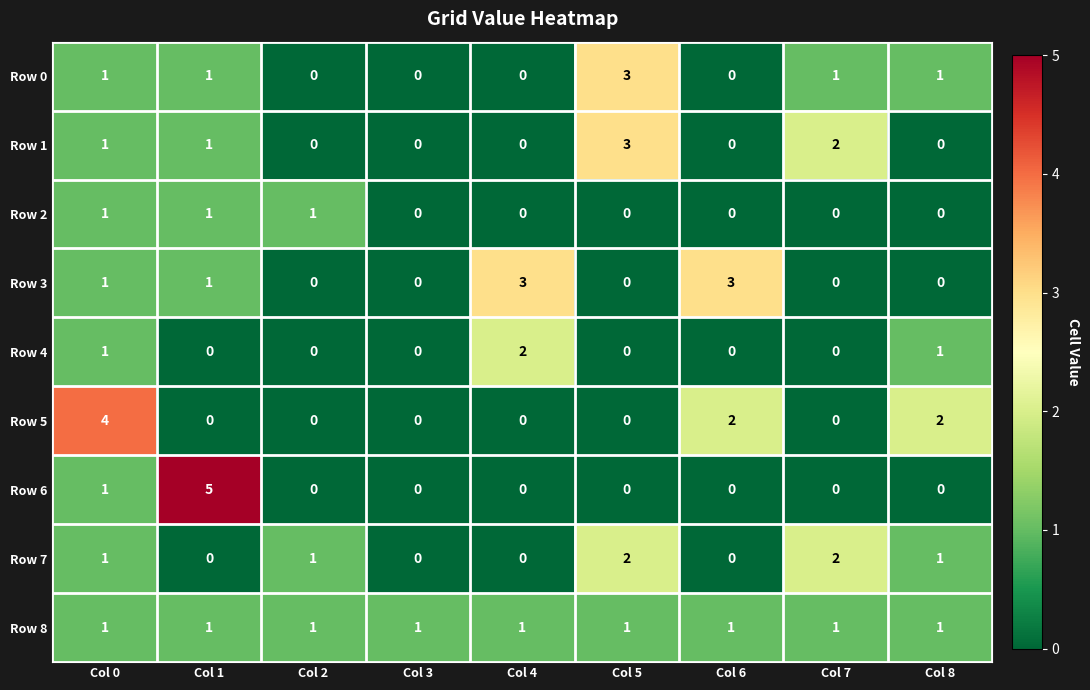

What is the difference between the second highest and minimum values in the Row 3 series?

3